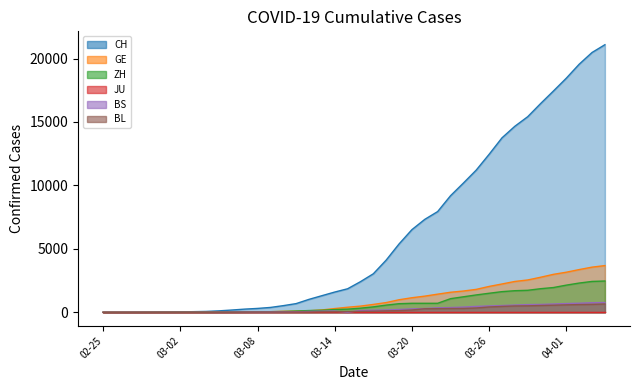

What is the total value across all series at 2020-03-12?

1383